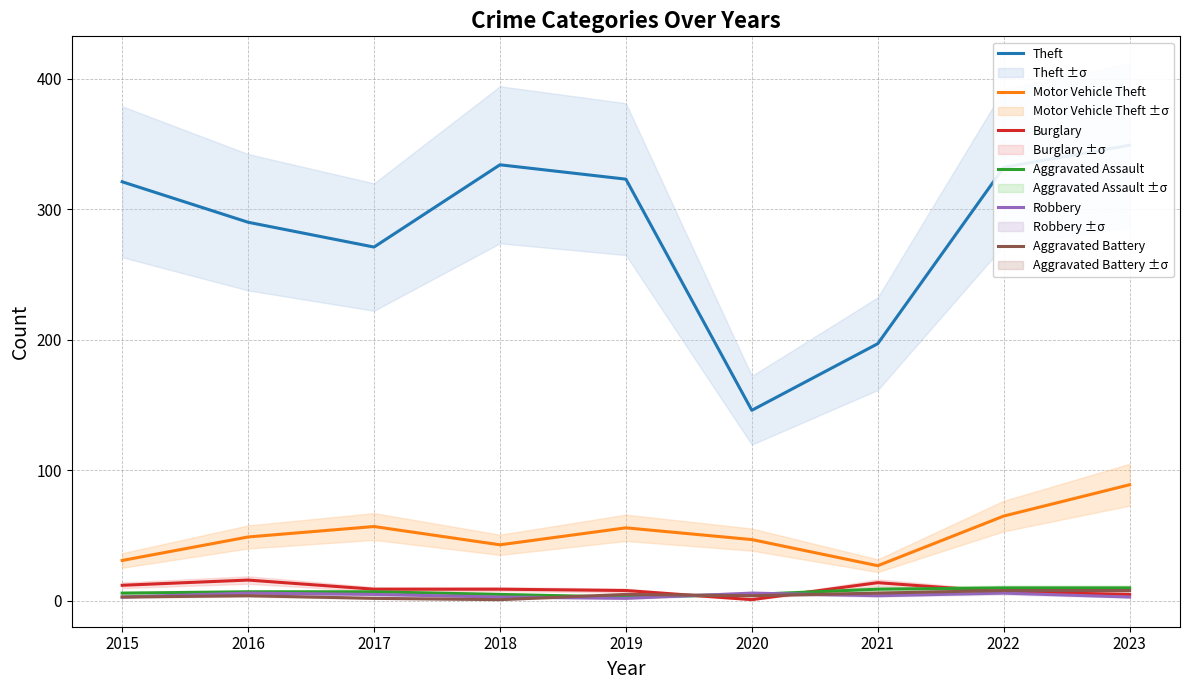

What is the spread (max minus min) of values at 2016?

286